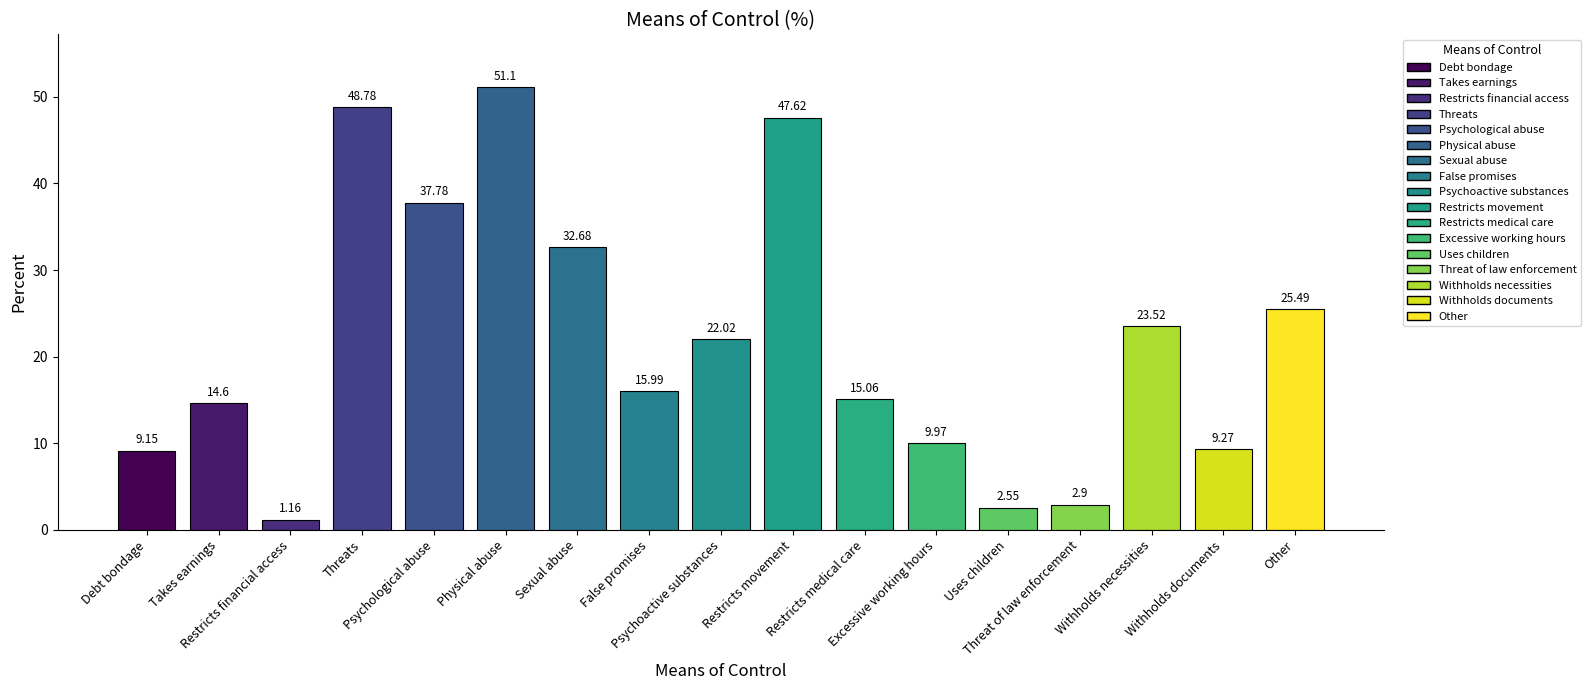

Where does the data first go above 15?

Threats